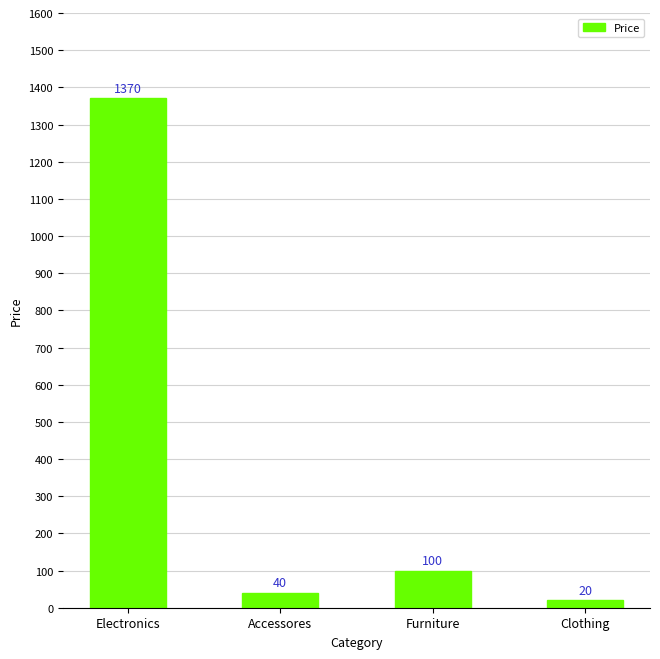

Reading right to left, list all the values displayed in this chart.

Clothing=20	Furniture=100	Accessores=40	Electronics=1370